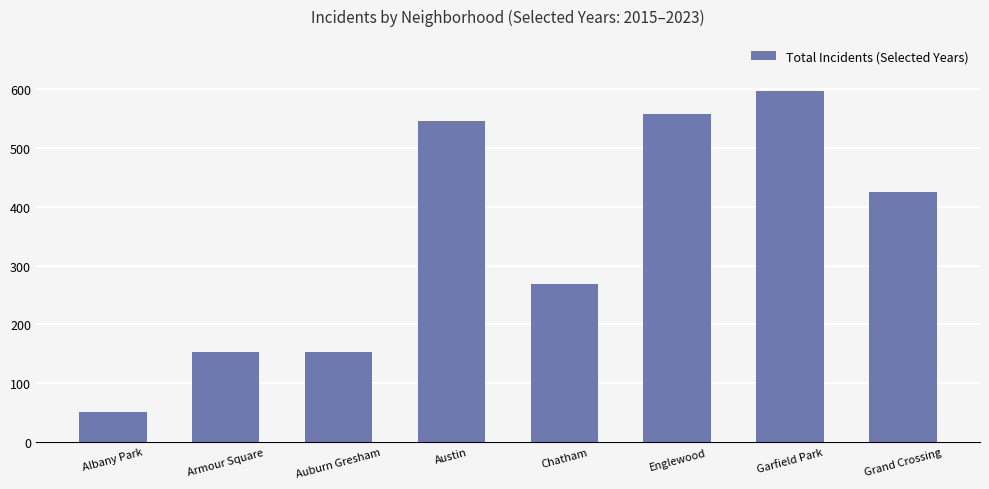

What is the sum of all values?

2750